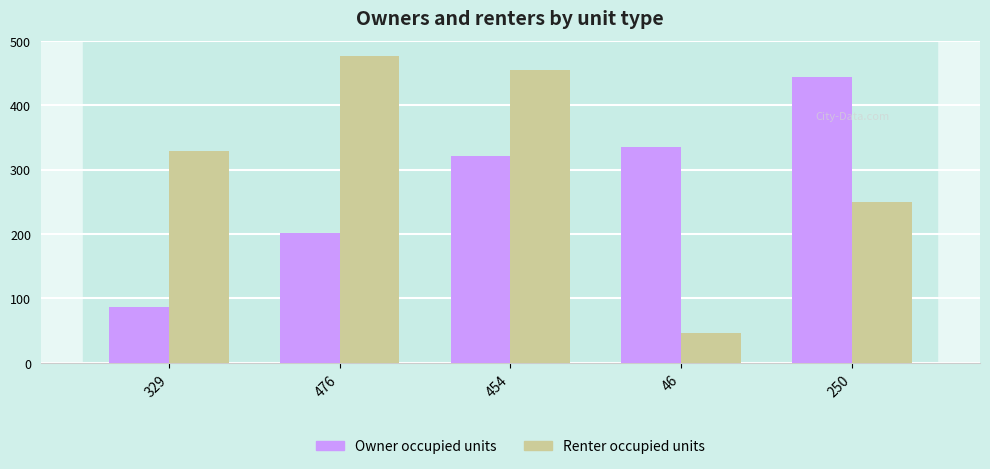

At how many categories does at least one series exceed 390?

3